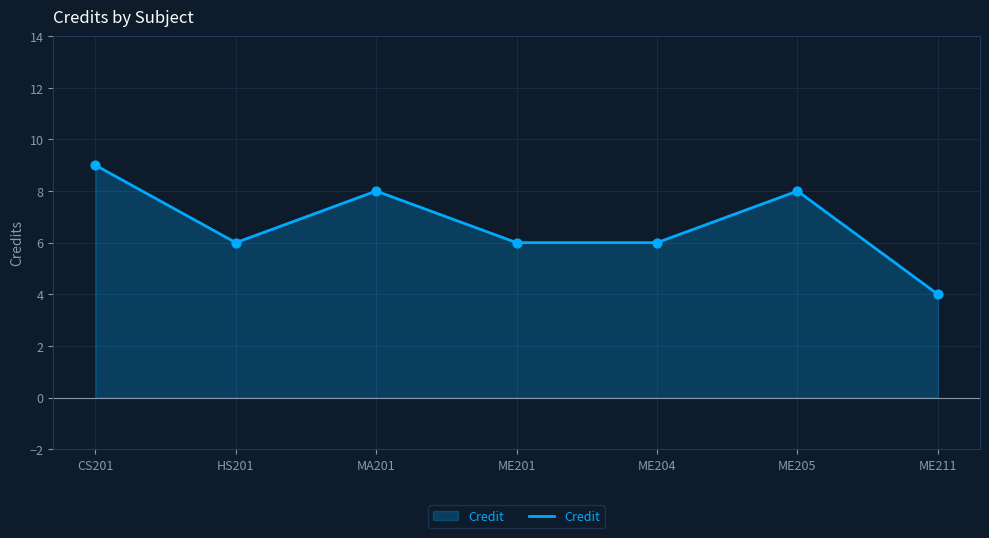

Between CS201 and ME204, which is larger?

CS201